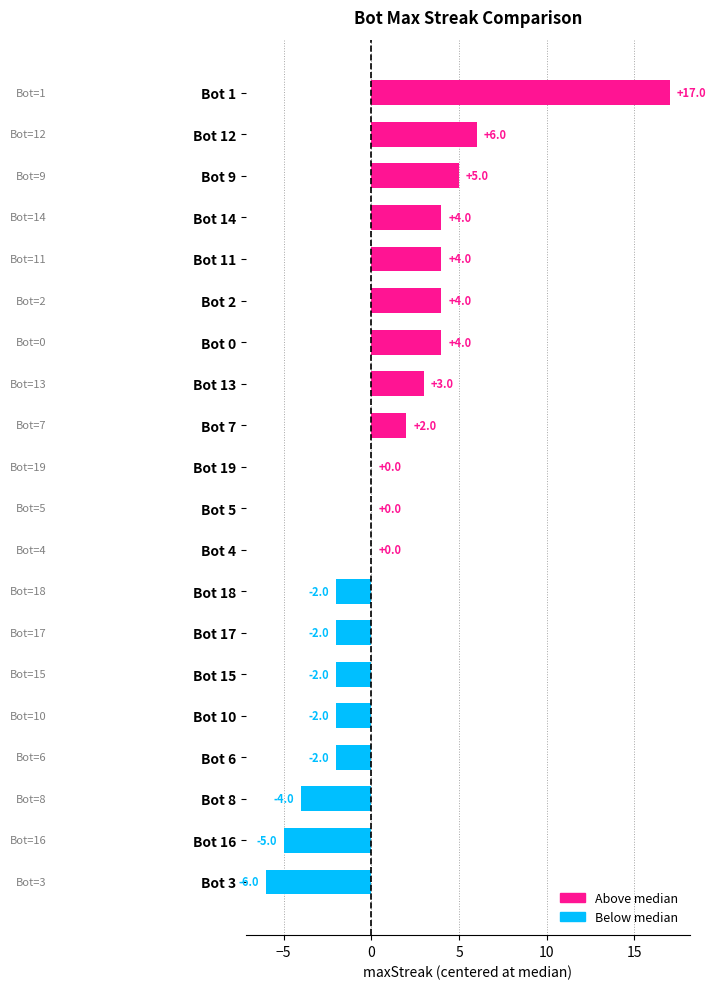

What is the change in value from Bot 13 to Bot 19?

-3